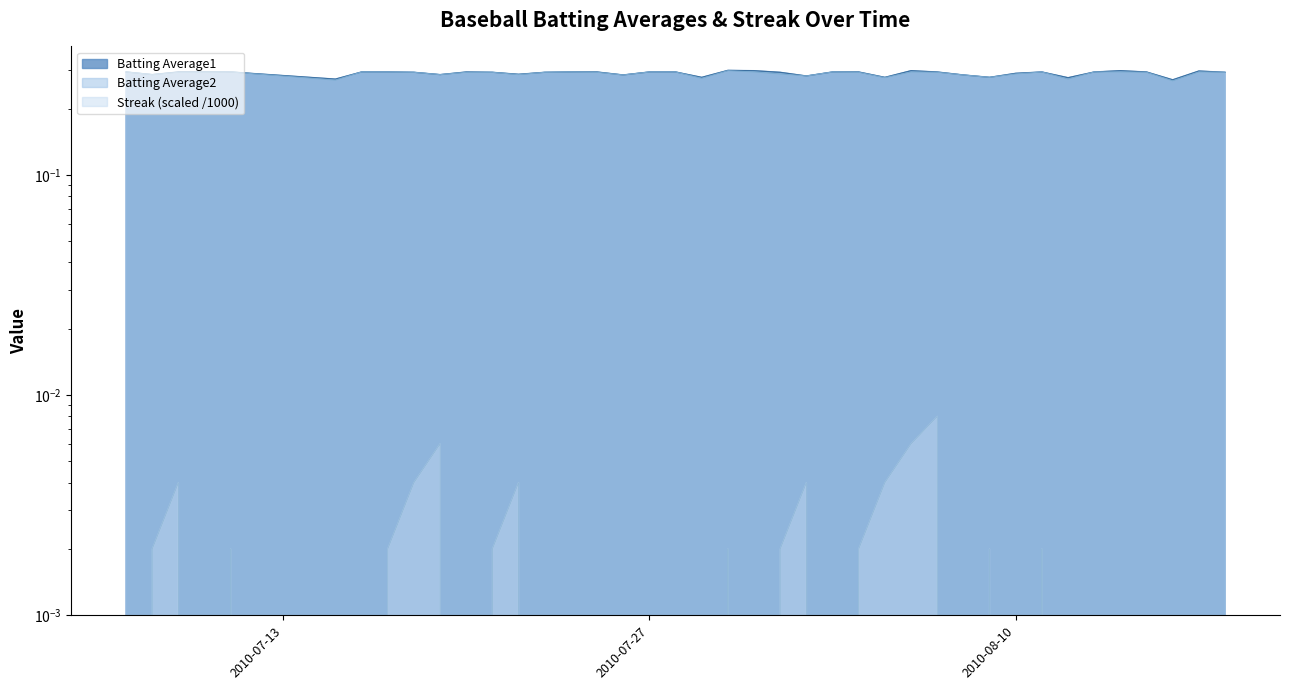

Which series has the widest spread of values?

Batting Average2